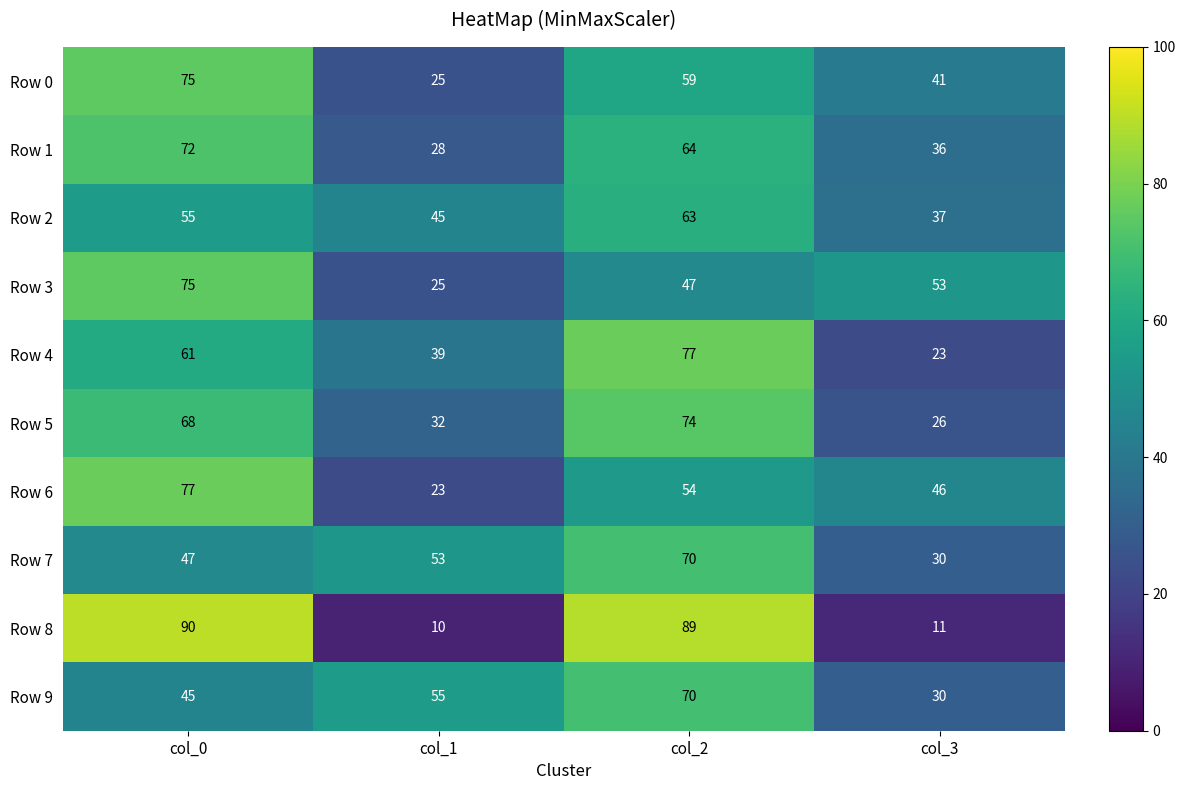

At which label does Row 3 first exceed 53?

col_0